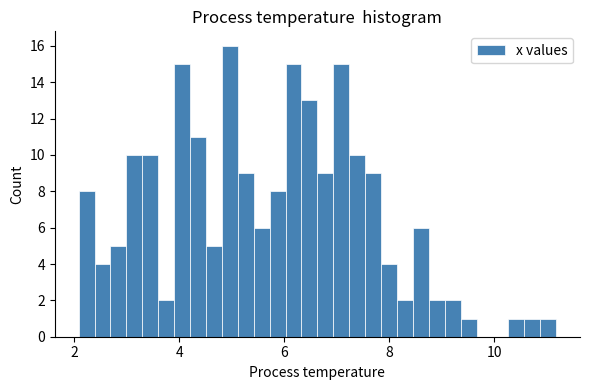

Around what value on the x-axis is the tallest bar? Give the approximate position of its centre, as read against the axis.

5.0